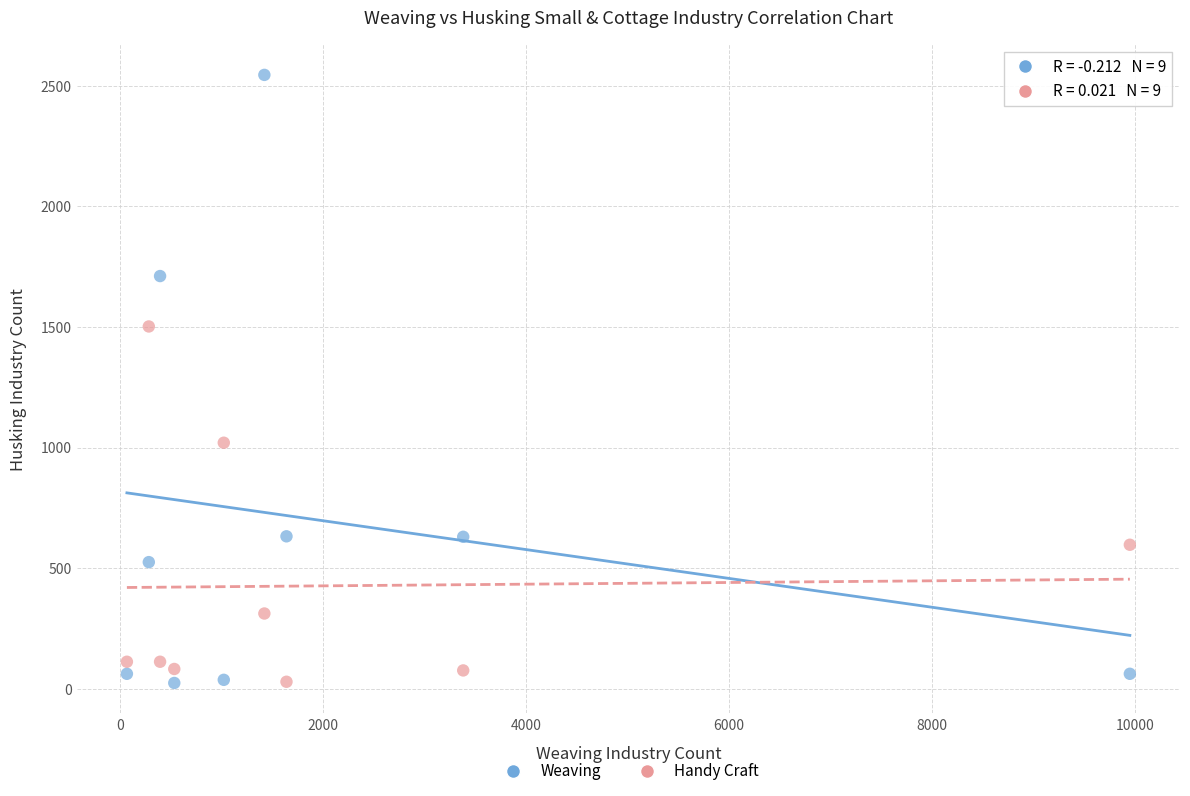

Which series contains the highest Y value?

Weaving